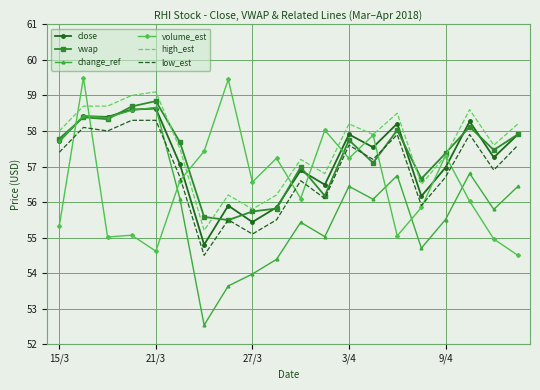

Which series has the largest range (max minus min)?

change_ref